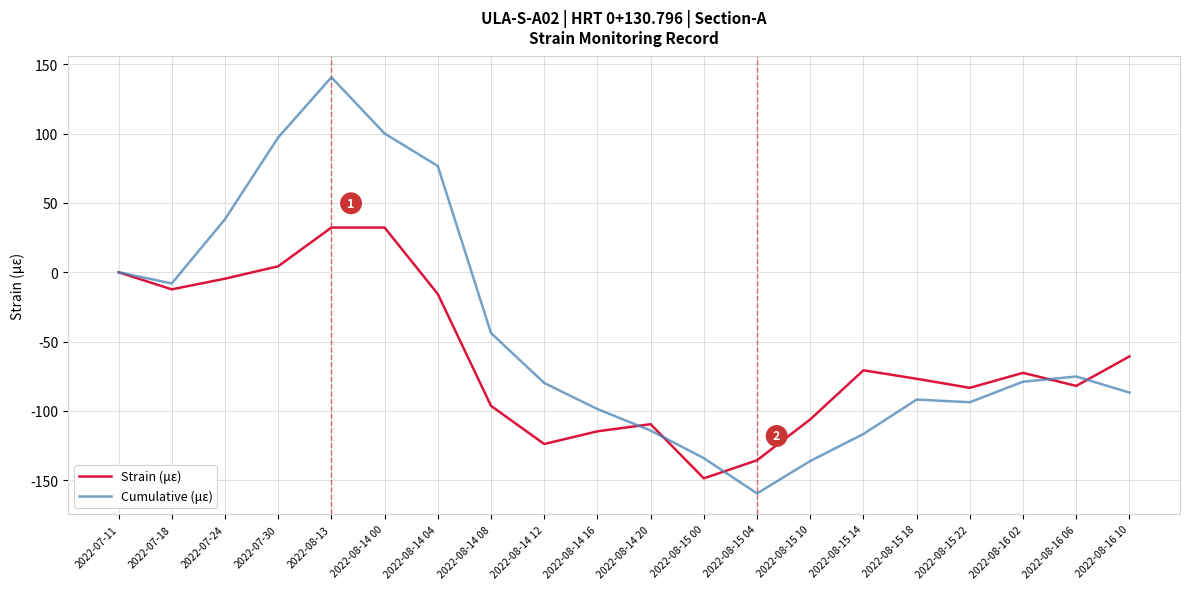

True or false: Cumulative (με) has a value of -114.2 at 2022-08-14 20.

True